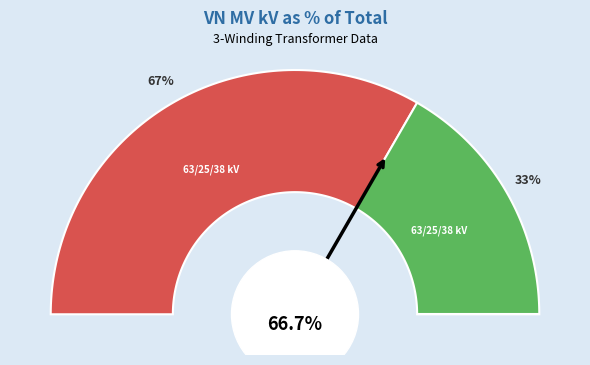

Count the number of slices in the pie.

2